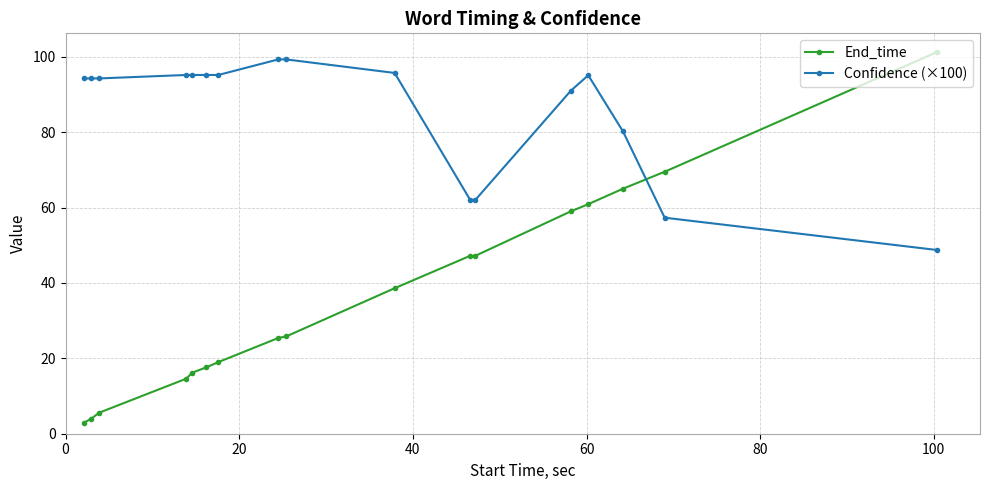

Which series has the largest range (max minus min)?

End_time